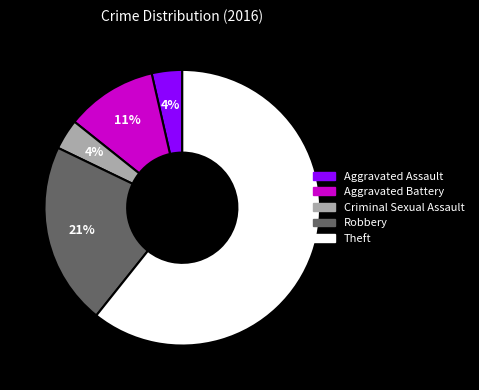

Which slice is the largest?

Theft